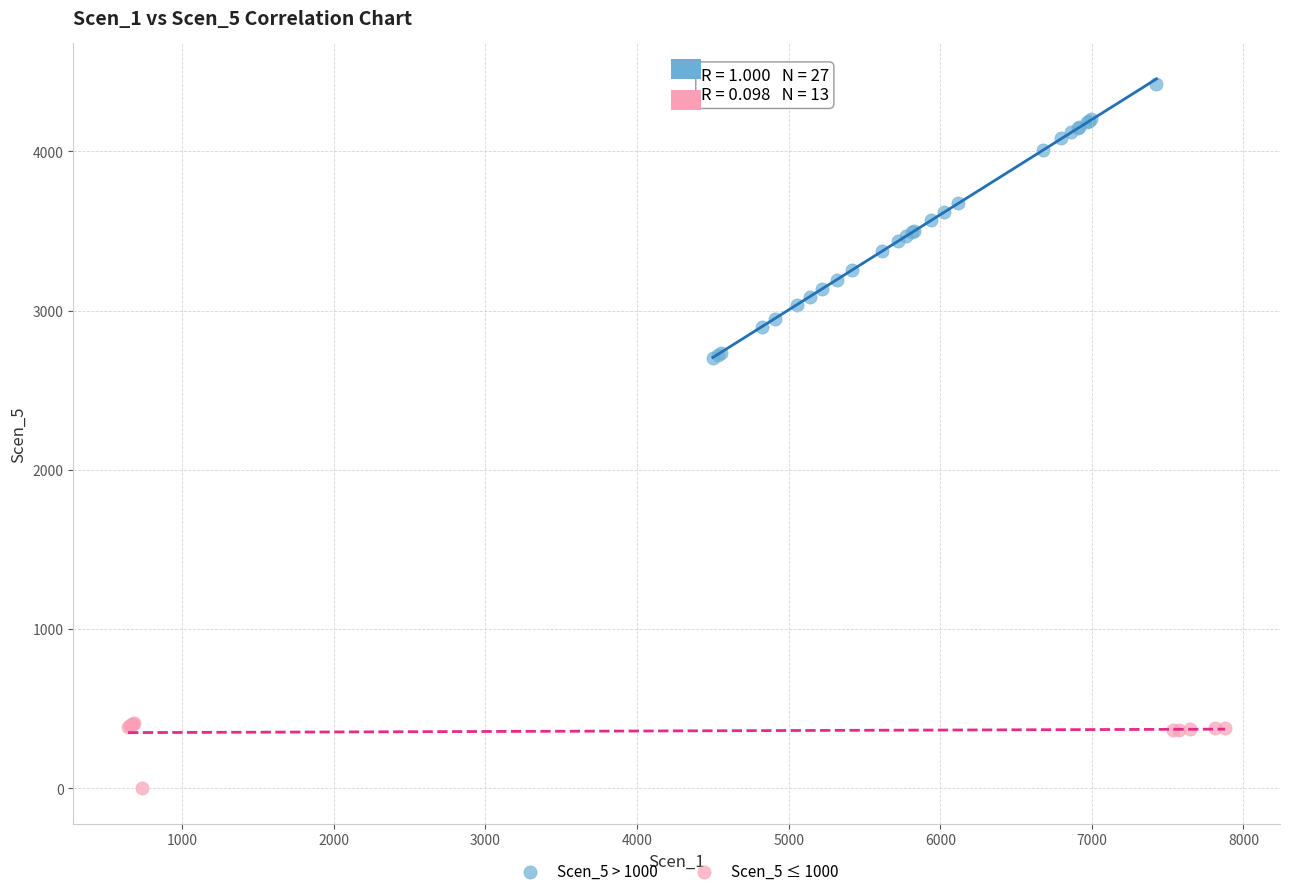

Which series contains the highest Y value?

Scen_5 > 1000